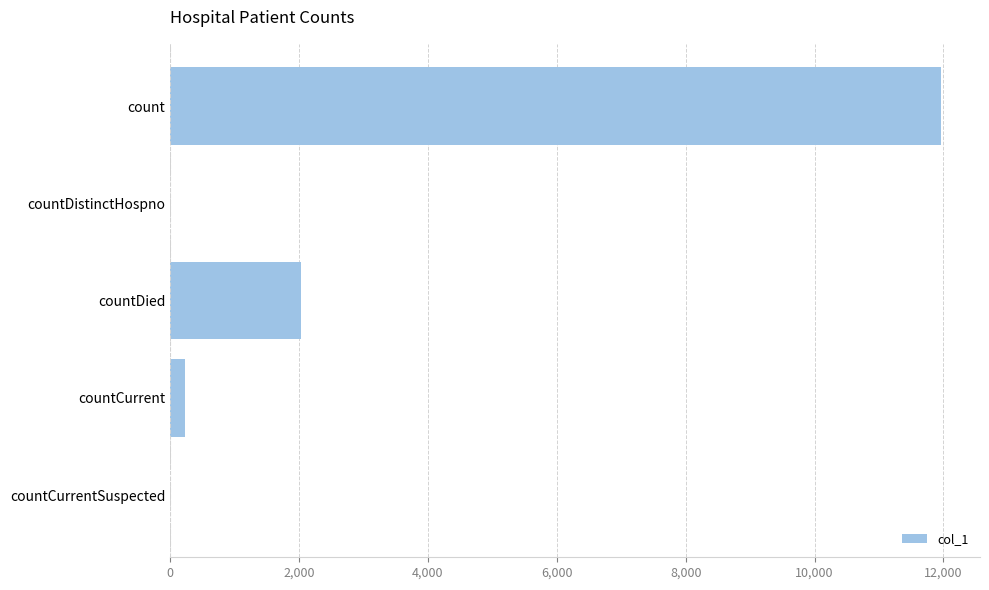

The chart shows a value of 0 at countDistinctHospno. True or false?

True